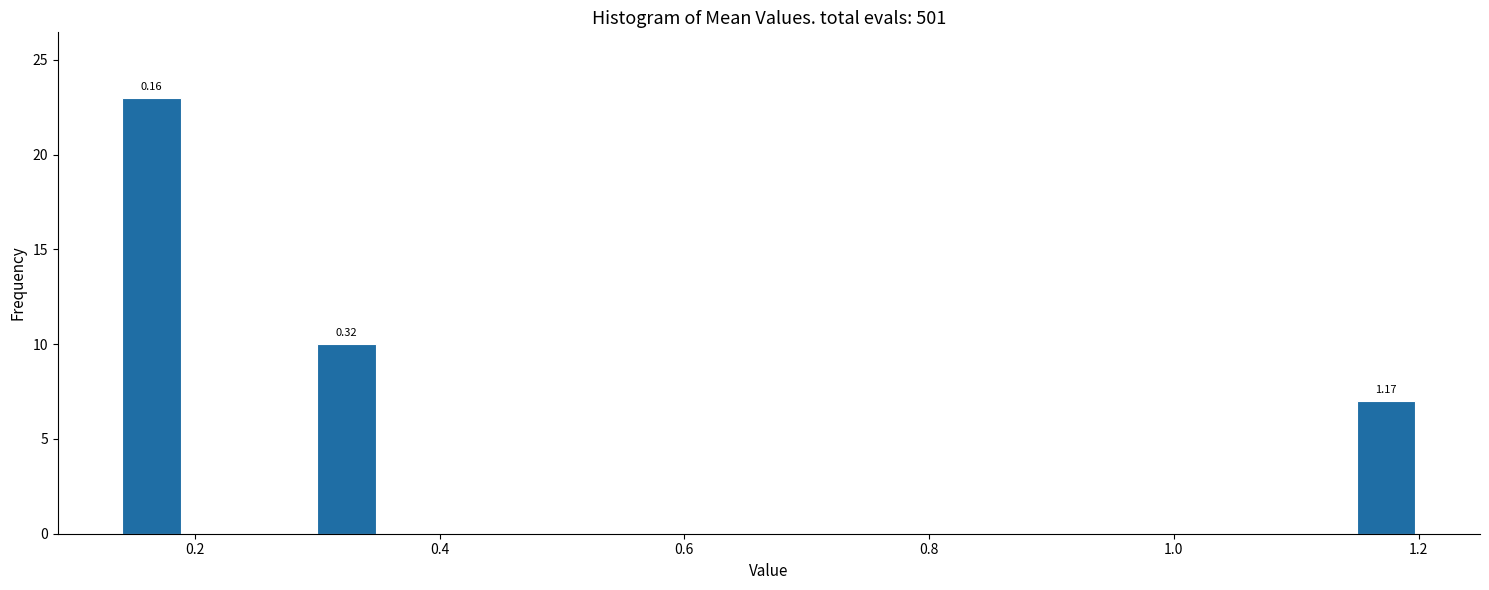

Around what value on the x-axis is the tallest bar? Give the approximate position of its centre, as read against the axis.

0.16